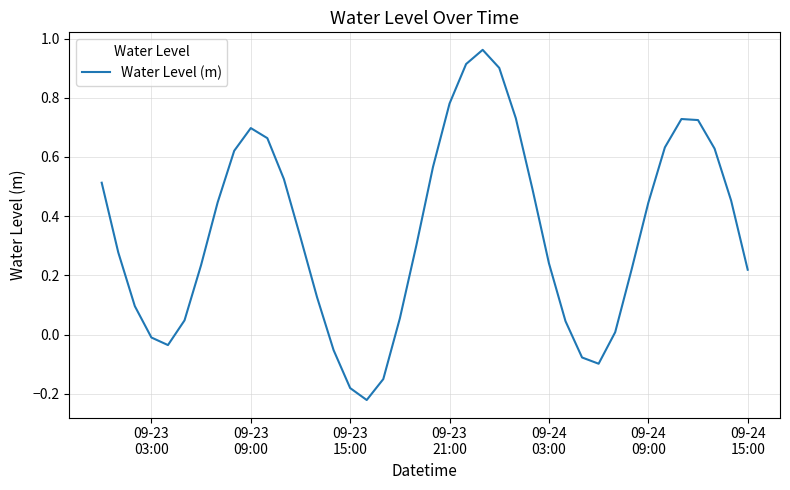

What is the difference between the maximum and minimum values?

1.2